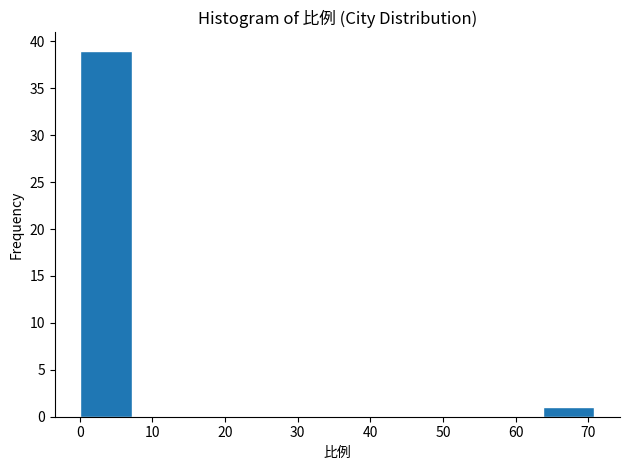

Reading left to right, list every bar in this chart as the range it spans on the x-axis followed by its height. Neither the bar edges nor the heights are printed on the chart, so give them approximately, as read against the axes.

0 to 7: 39
7 to 14: 0
14 to 21: 0
21 to 28: 0
28 to 35: 0
35 to 43: 0
43 to 50: 0
50 to 57: 0
57 to 64: 0
64 to 71: 1